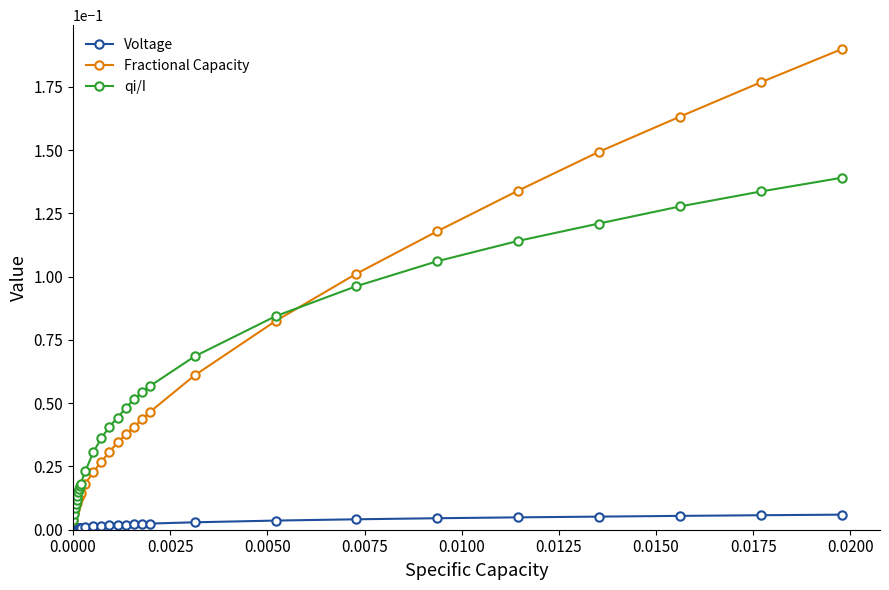

Which series has the largest range (max minus min)?

Fractional Capacity